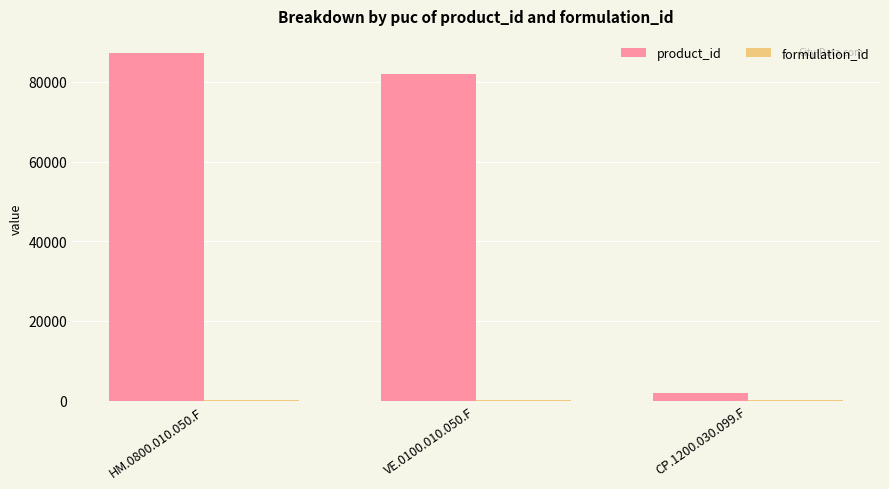

What is the sum of all product_id values?

170970